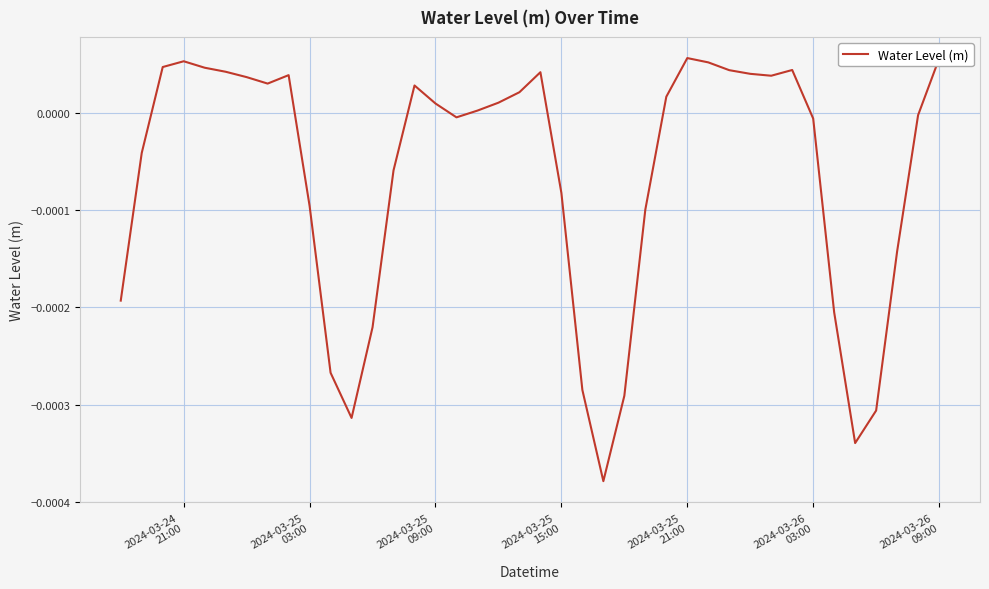

Count the number of values greater than 0.

21